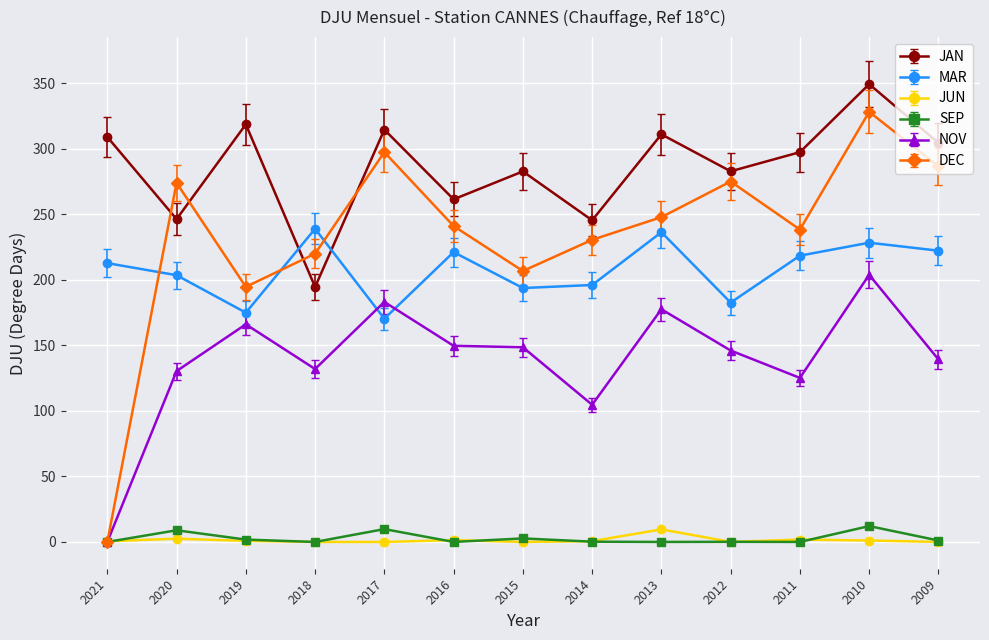

At which category does MAR reach its first local peak?

2018